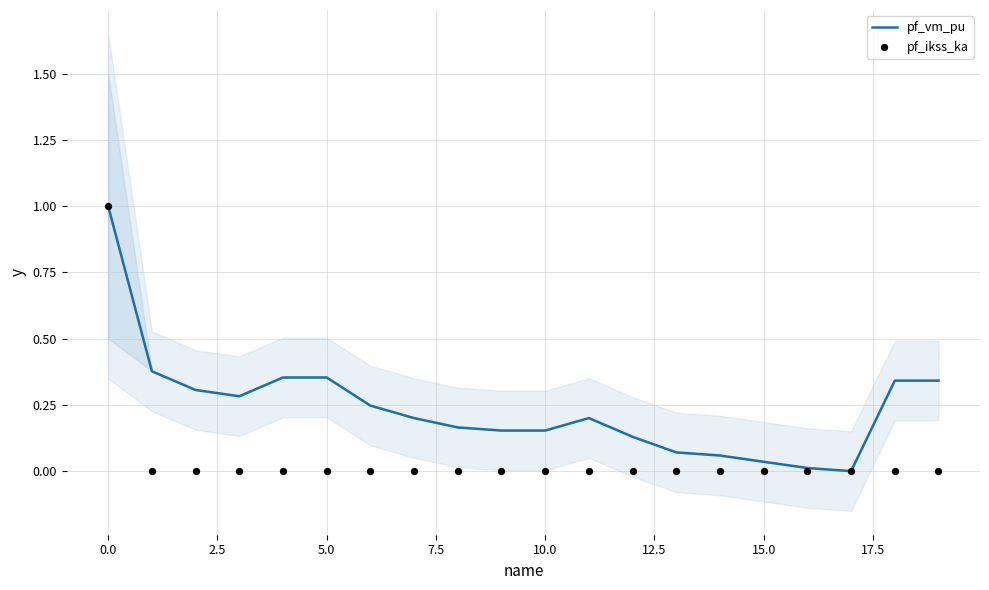

At how many categories does at least one series exceed 0?

19